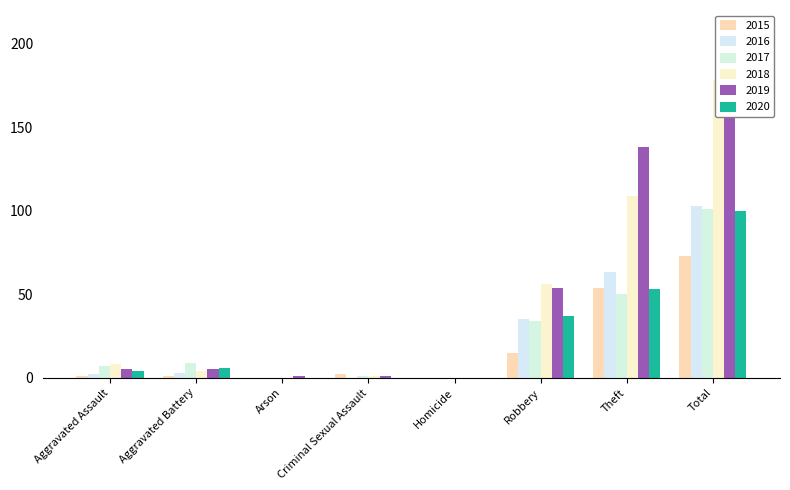

What is the average value of the 2020 series?

25